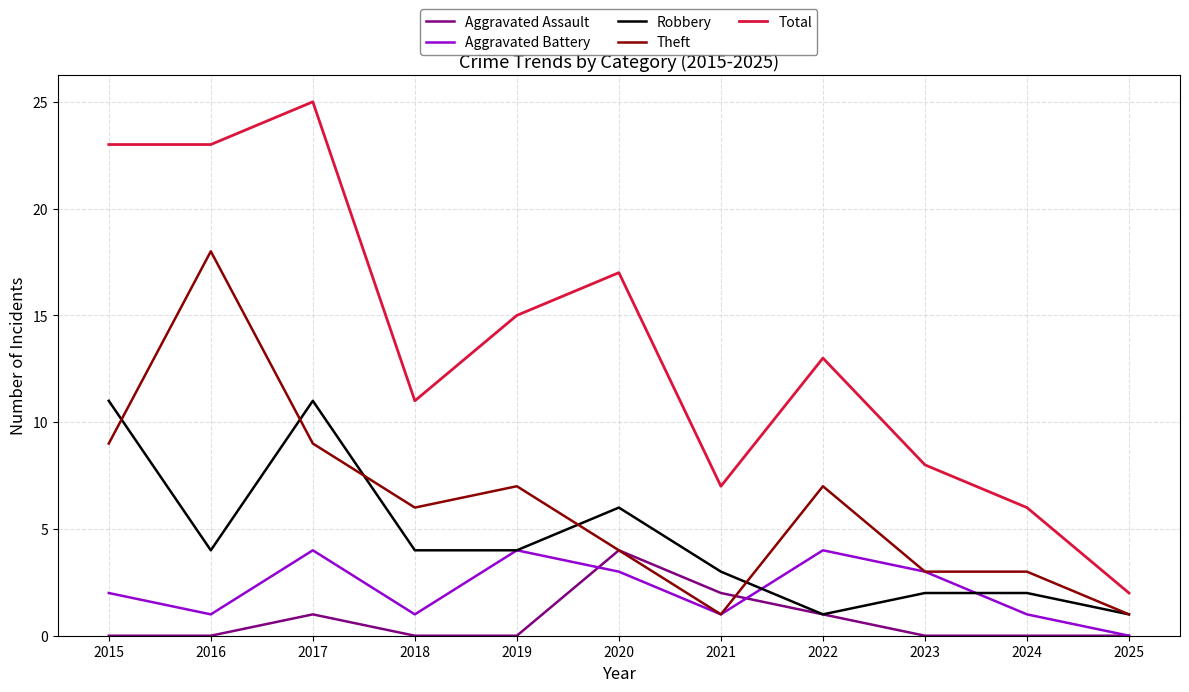

Is this an area chart (filled region under the line)?

No